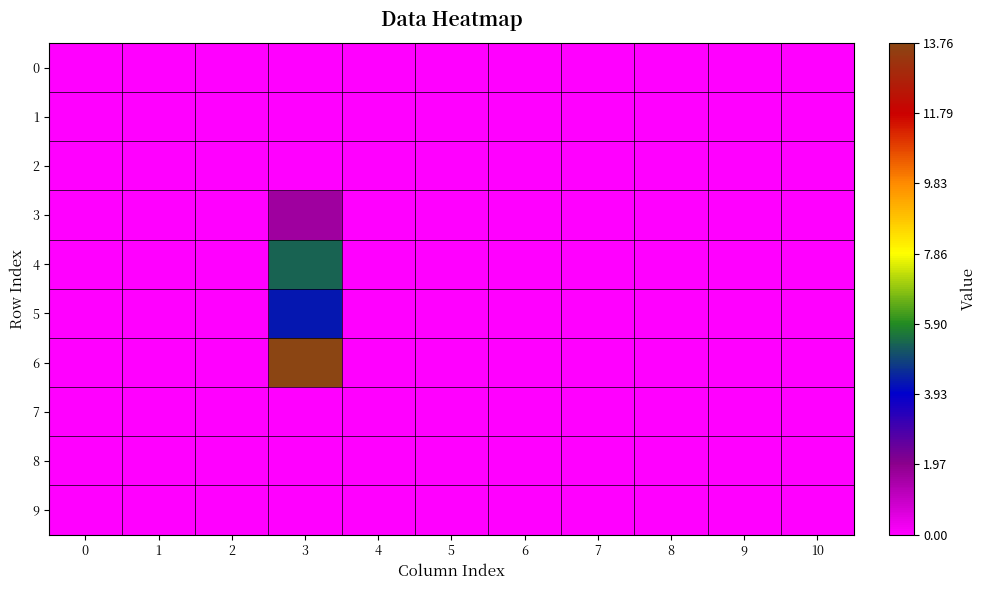

Reading left to right, what are all the values shown in this chart?

row_0: 0.0	0.0	0.0	0.0	0.0	0.0	0.0	0.0	0.0	0.0	0.0
row_1: 0.0	0.0	0.0	0.0	0.0	0.0	0.0	0.0	0.0	0.0	0.0
row_2: 0.0	0.0	0.0	0.0	0.0	0.0	0.0	0.0	0.0	0.0	0.0
row_3: 0.0	0.0	0.0	1.6	0.0	0.0	0.0	0.0	0.0	0.0	0.0
row_4: 0.0	0.0	0.0	5.3	0.0	0.0	0.0	0.0	0.0	0.0	0.0
row_5: 0.0	0.0	0.0	4.3	0.0	0.0	0.0	0.0	0.0	0.0	0.0
row_6: 0.0	0.0	0.0	13.8	0.0	0.0	0.0	0.0	0.0	0.0	0.0
row_7: 0.0	0.0	0.0	0.0	0.0	0.0	0.0	0.0	0.0	0.0	0.0
row_8: 0.0	0.0	0.0	0.0	0.0	0.0	0.0	0.0	0.0	0.0	0.0
row_9: 0.0	0.0	0.0	0.0	0.0	0.0	0.0	0.0	0.0	0.0	0.0